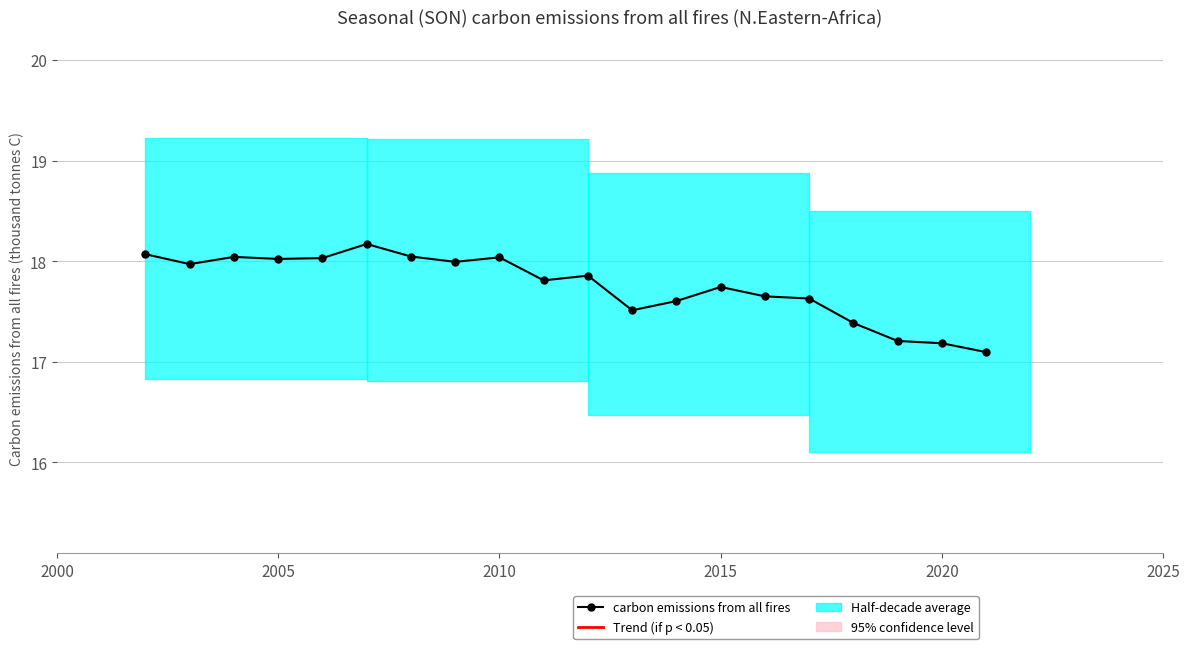

Does the chart display data point markers on the line(s)?

Yes